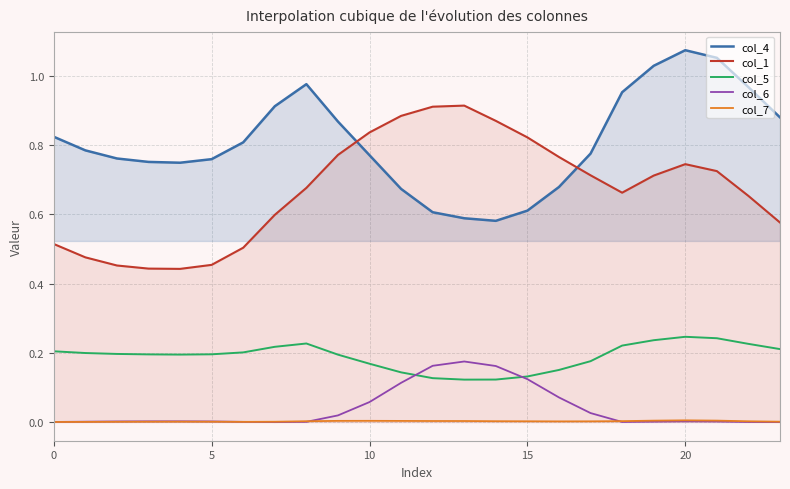

What is the value of the col_1 point at the 10th from the left?

0.8